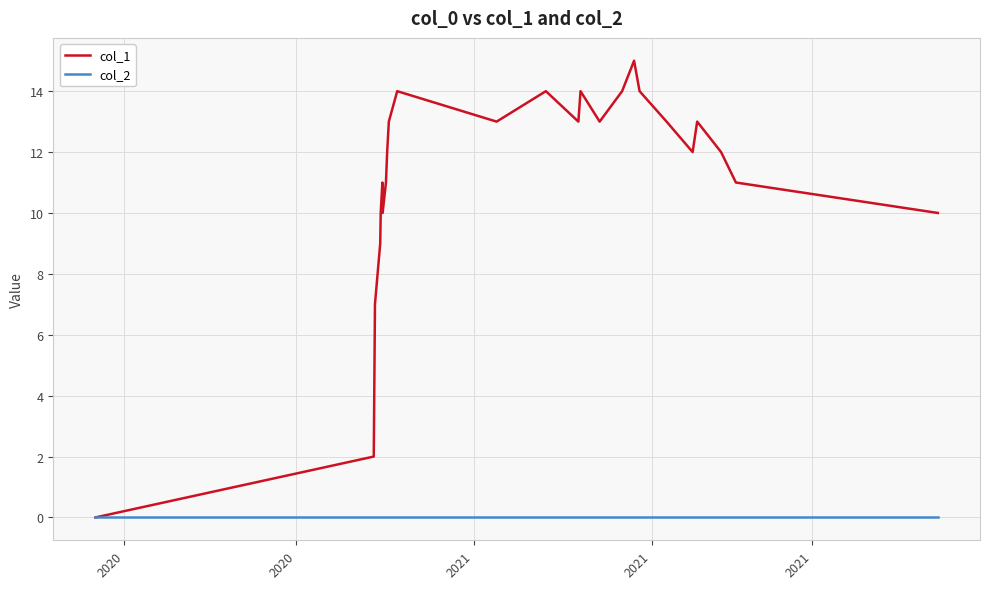

What is the sum of all col_1 values?

293